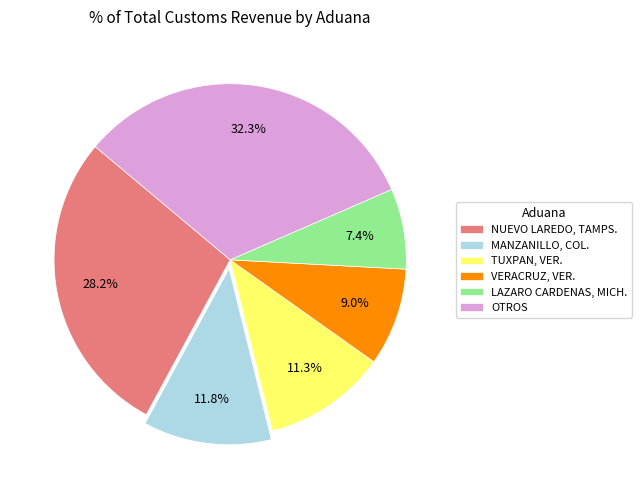

To the nearest percent, what is the difference between the largest and smallest slice percentages?

25%